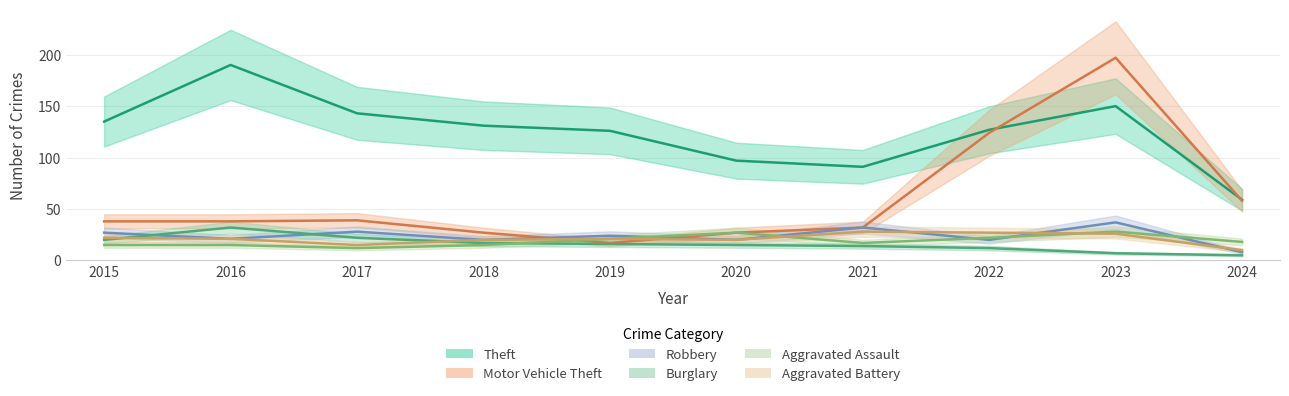

Is it true that Aggravated Assault equals 28 at 2023?

True